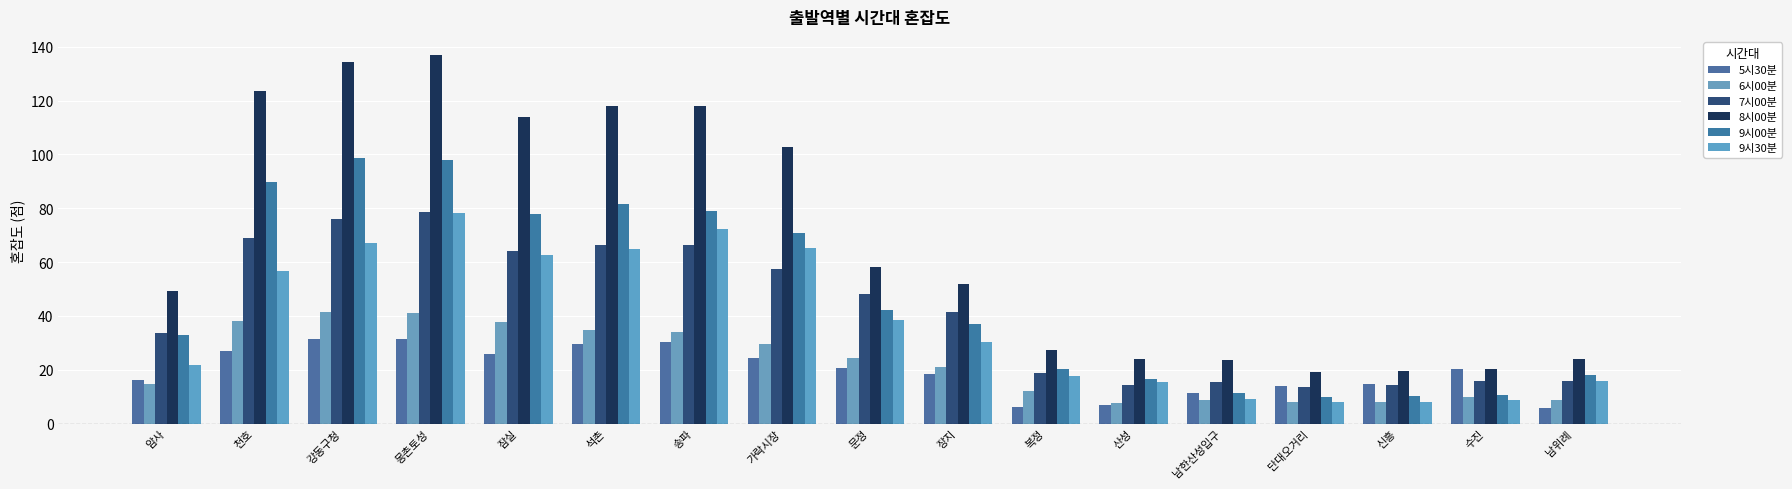

How many bars are there in total?

102